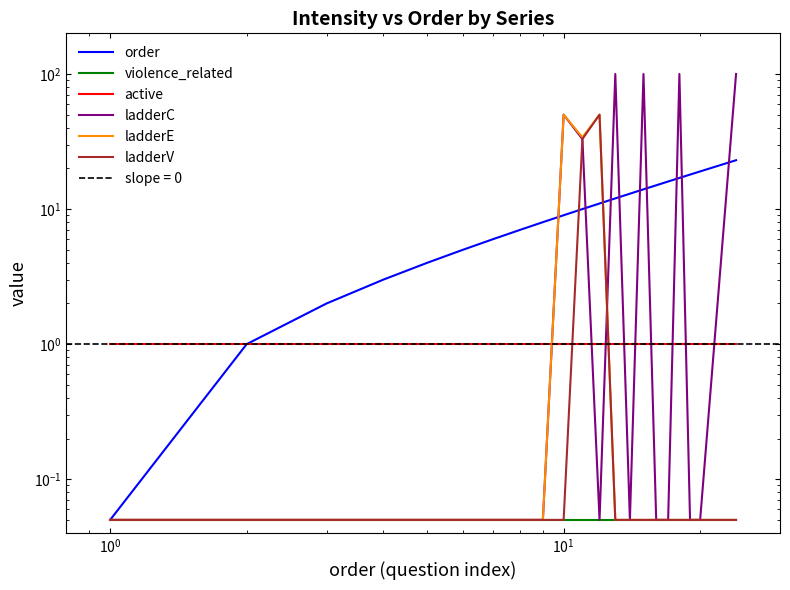

Is the value of ladderE at $\mathdefault{10^{0}}$ greater than the value of violence_related at 9?

No